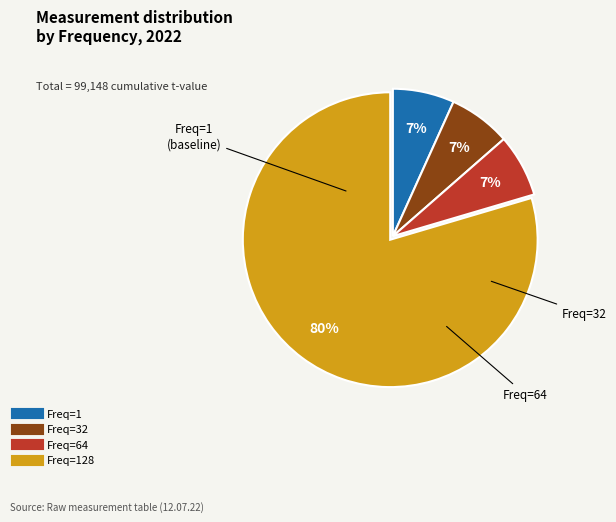

To the nearest percent, what is the average slice percentage?

25%